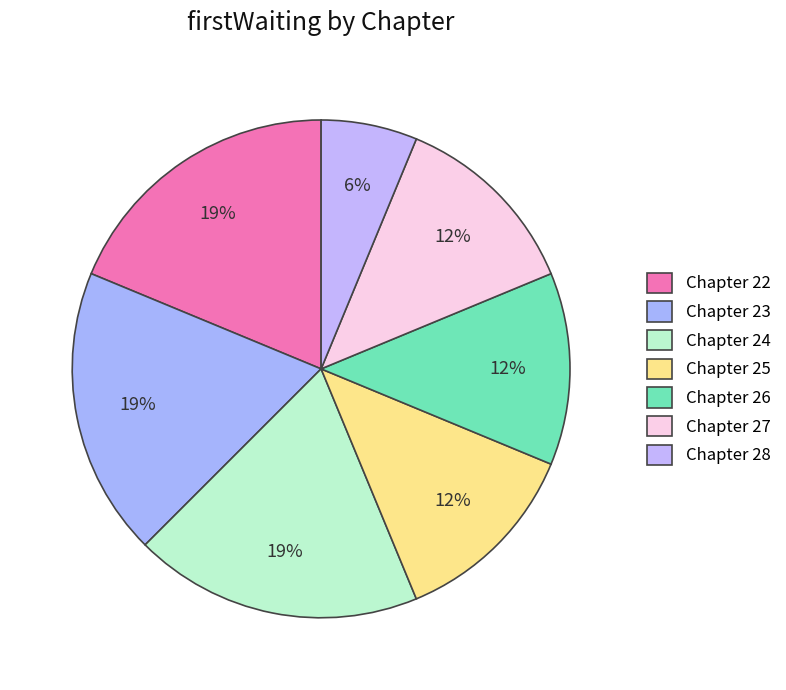

How many segments does this pie chart have?

7